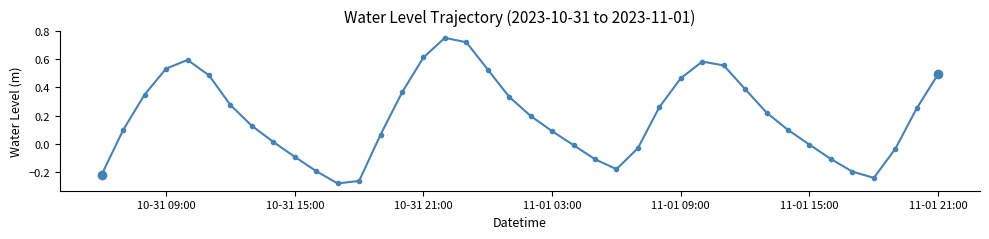

How many points are lower than both their immediate neighbors (excluding endpoints)?

3